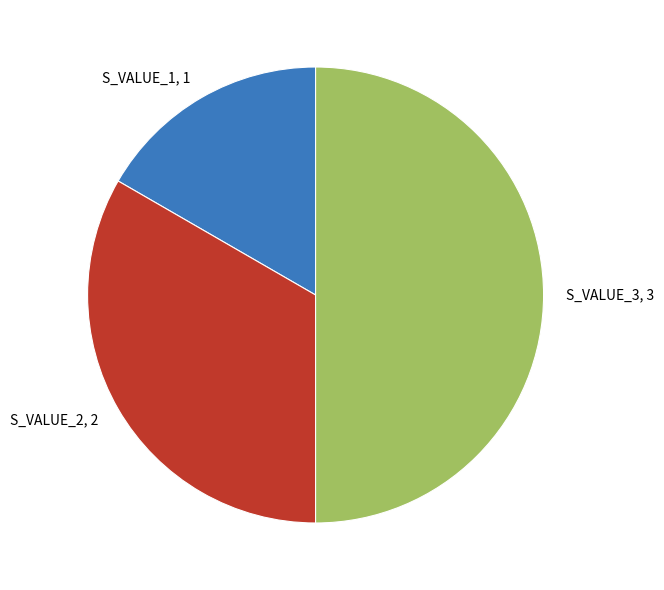

The S_VALUE_1 slice represents 17% of the pie. True or false?

True